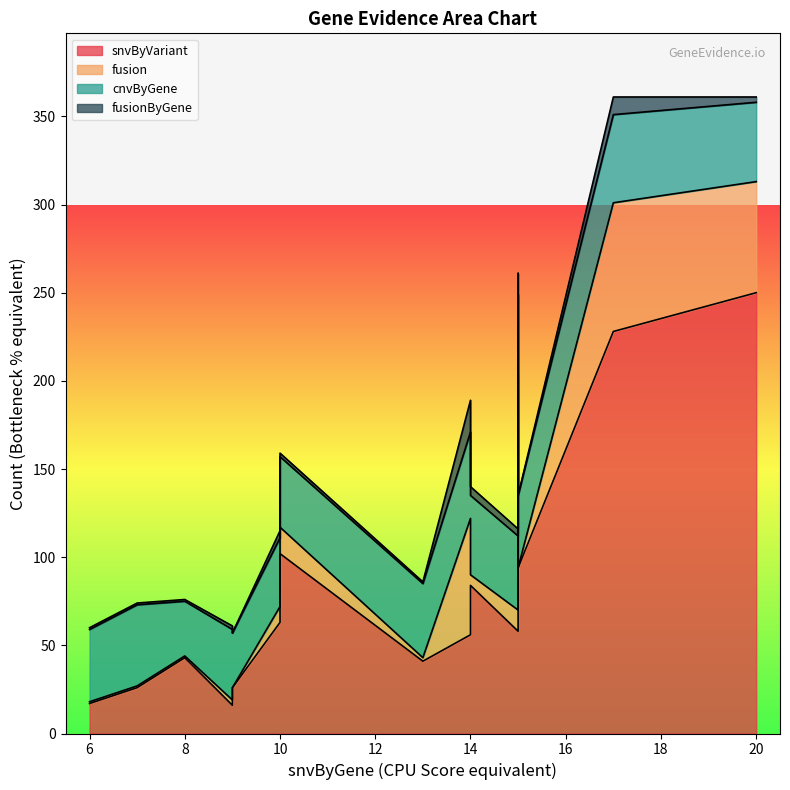

True or false: cnvByGene and fusionByGene intersect in this chart.

False